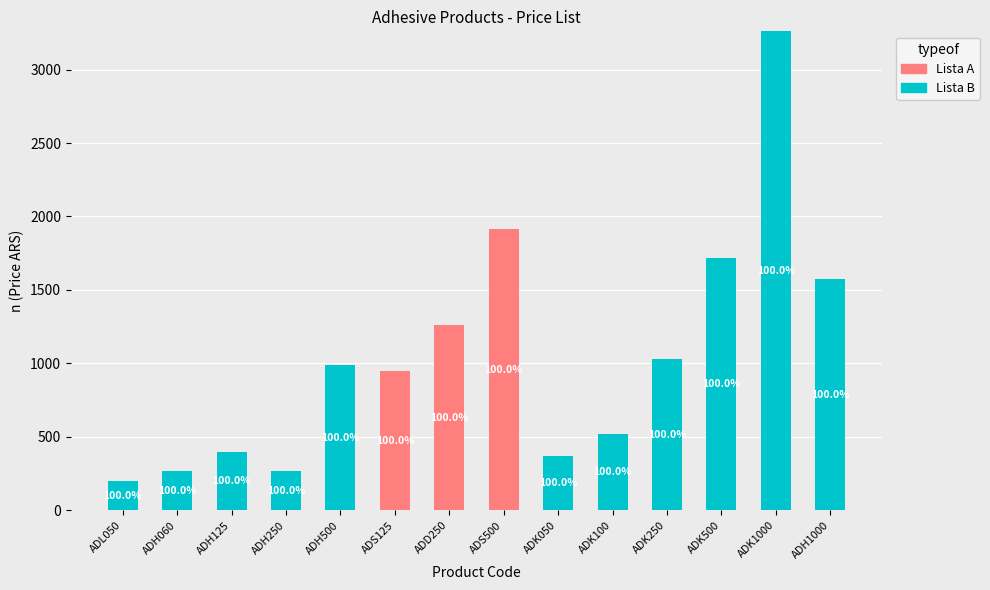

Where does the Lista B series first go above 395?

ADH125